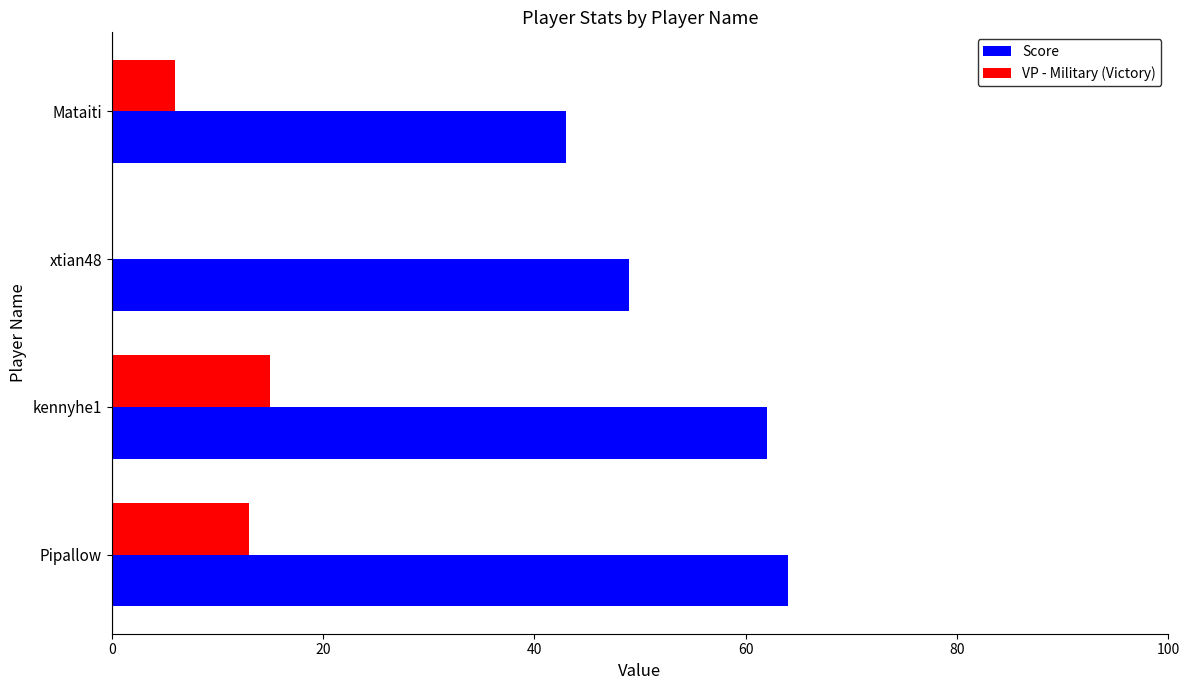

Which category has the highest value in the VP - Military (Victory) series?

kennyhe1